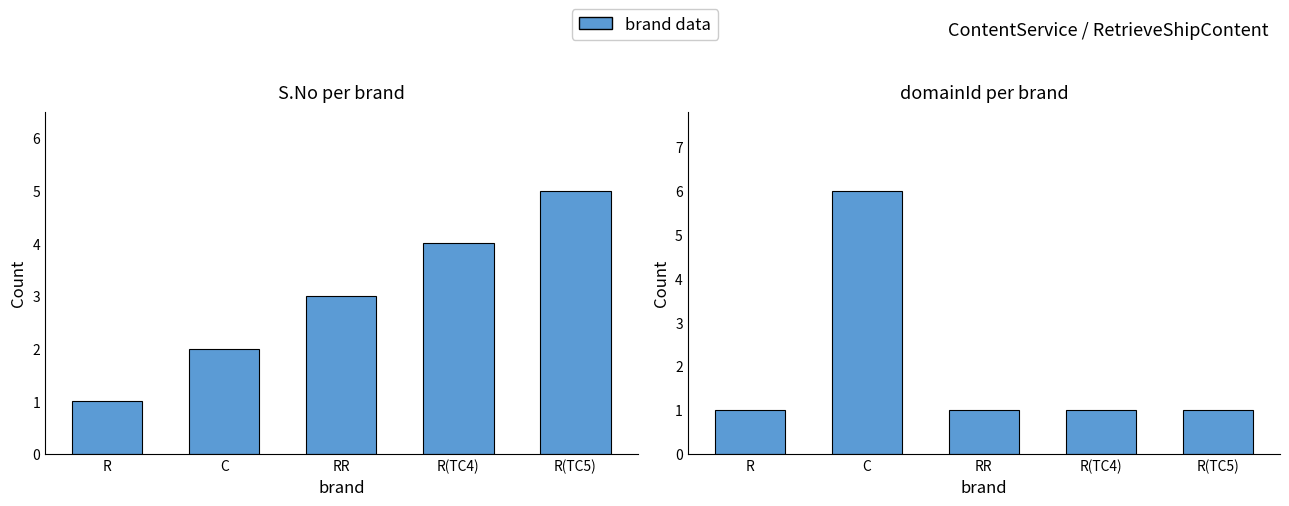

Does the chart contain stacked bars?

No